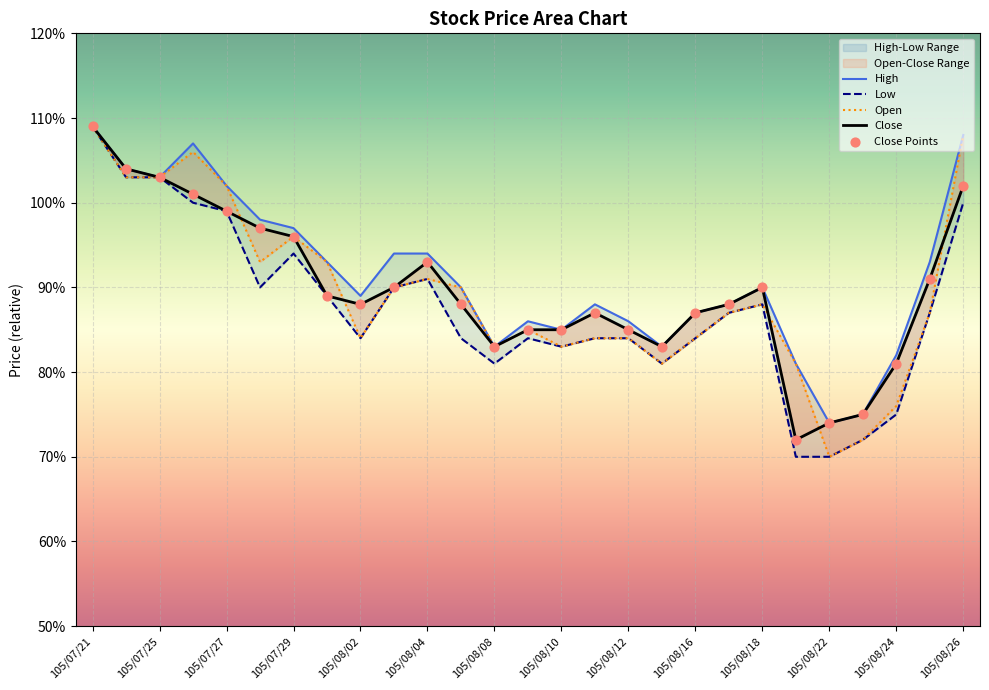

Which series has the largest Y range (max minus min)?

Low